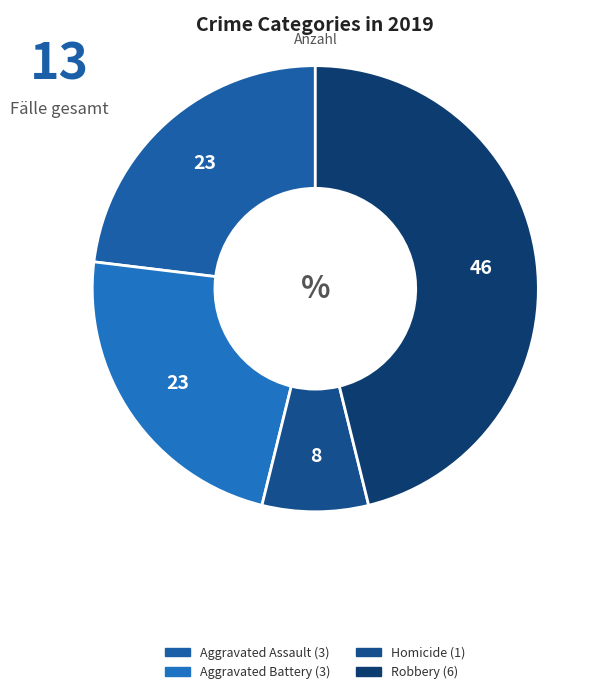

Count the number of slices in the pie.

4